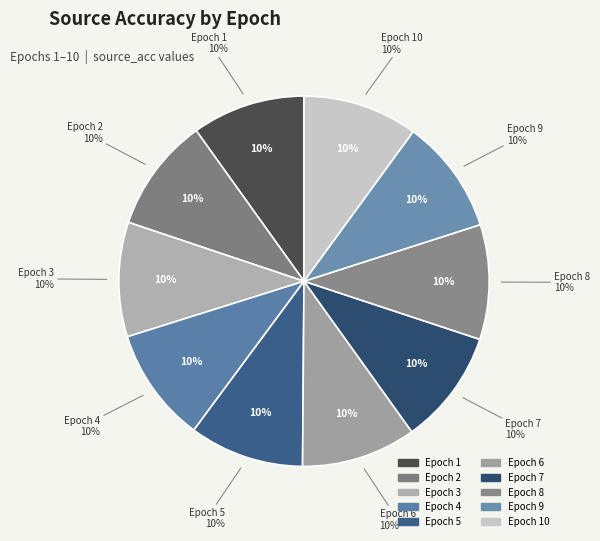

Is 1 the majority of the pie?

No